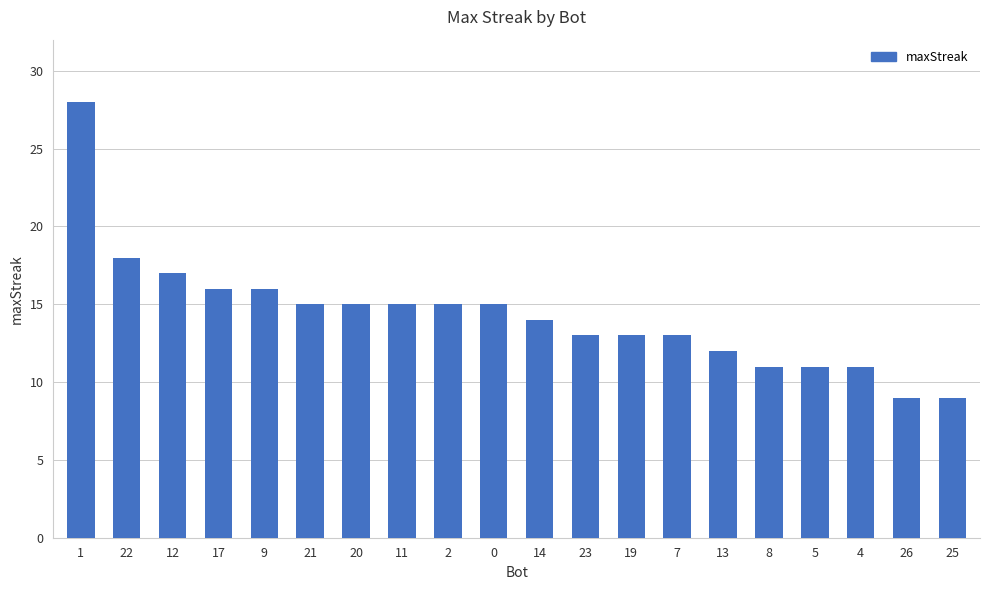

Reading right to left, list all the values displayed in this chart.

9	9	11	11	11	12	13	13	13	14	15	15	15	15	15	16	16	17	18	28